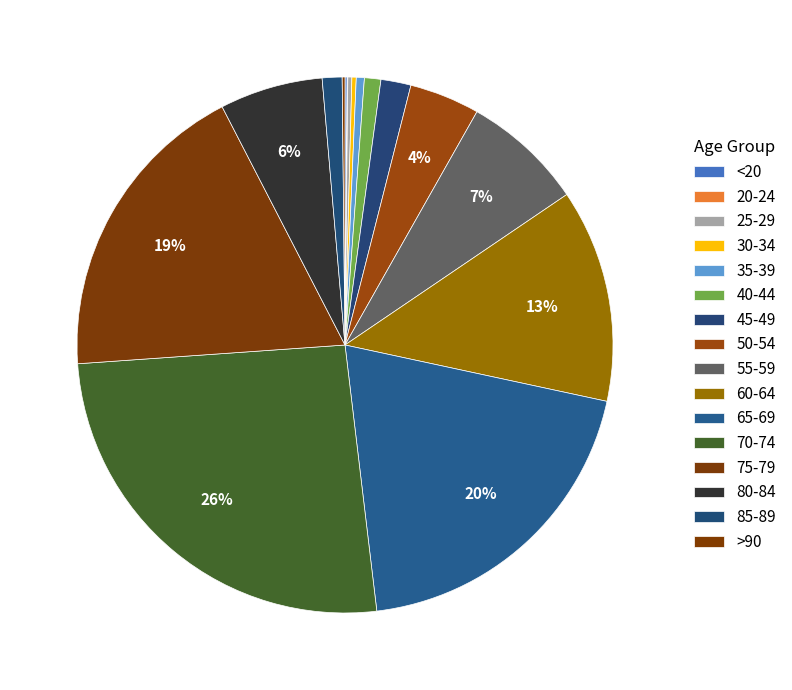

Does any single category account for the majority?

No